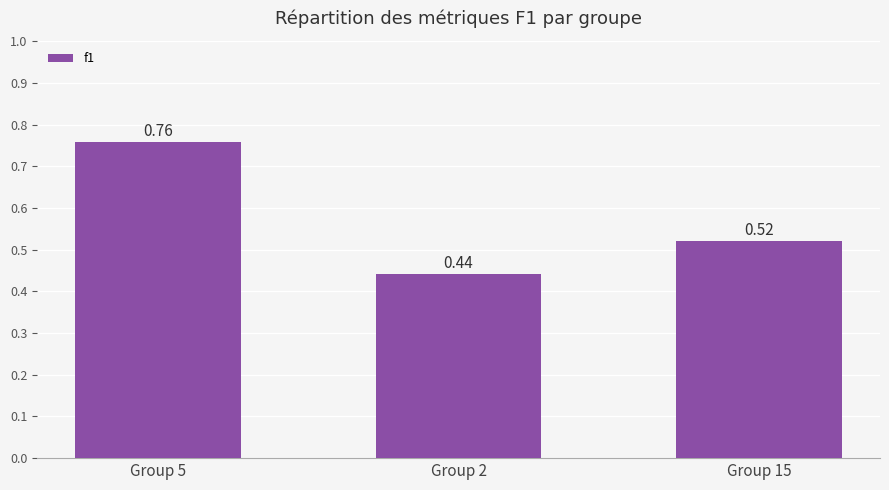

What is the label of the 2nd bar from the left?

Group 2